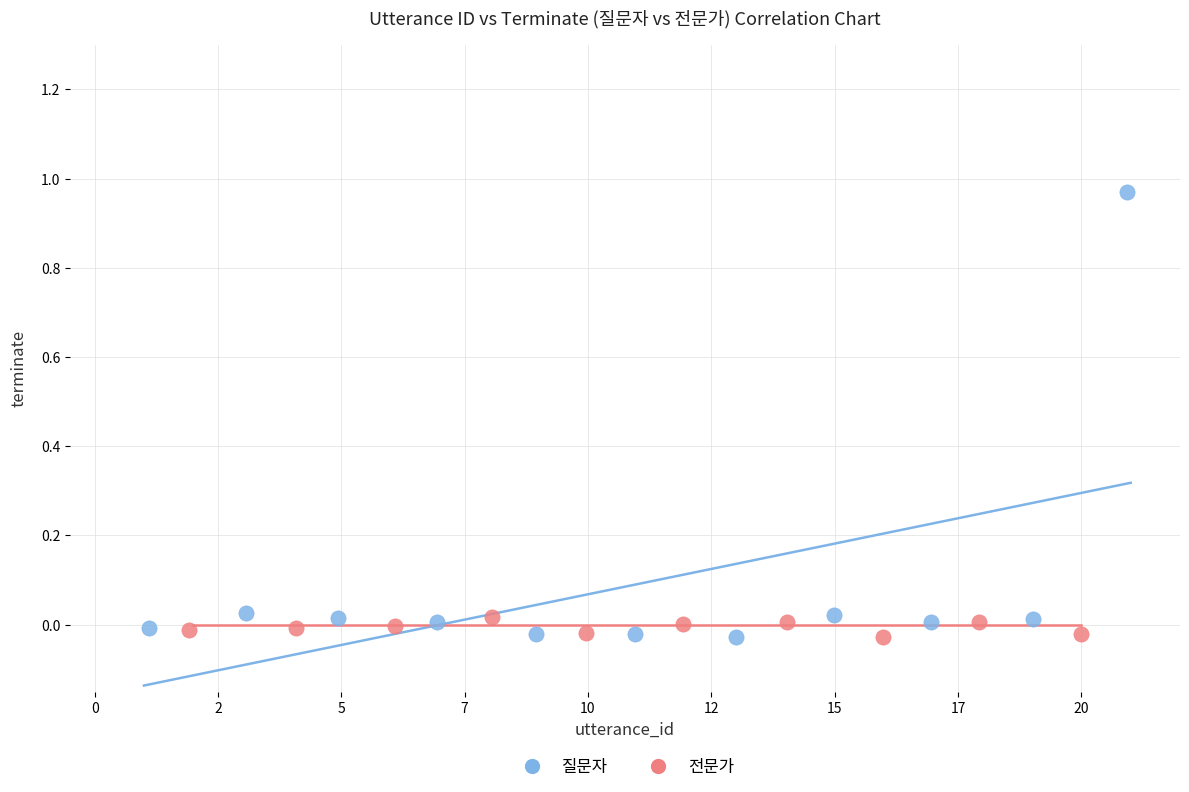

Which series has the largest Y range (max minus min)?

질문자